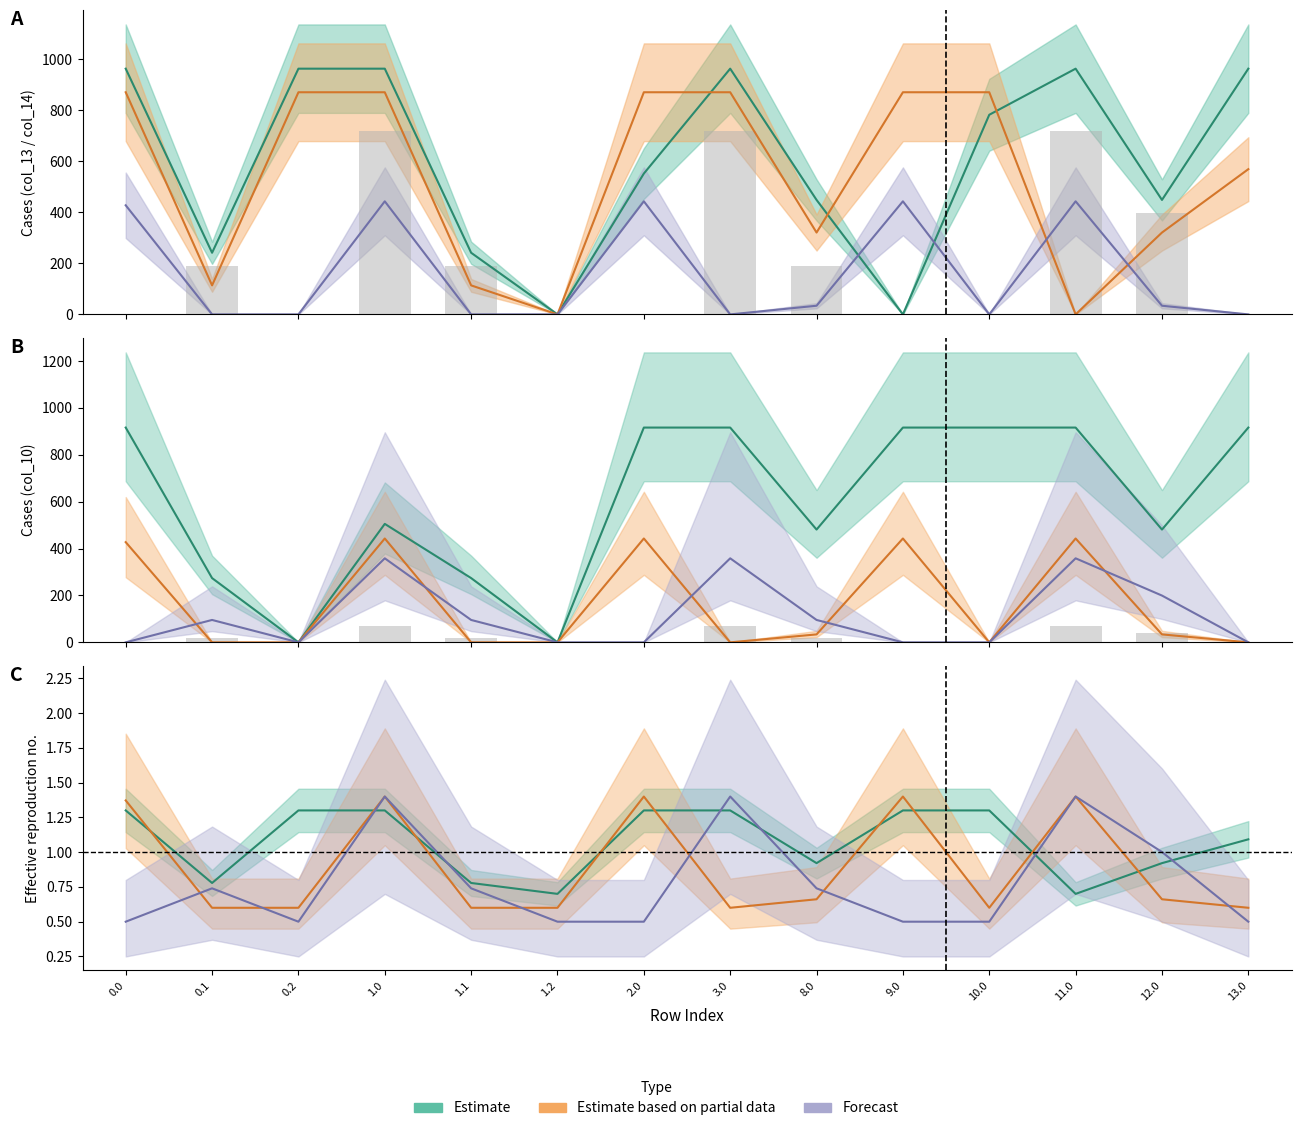

Reading right to left, transcribe all the data shown in this chart.

col_9: 0.0	39.9	71.7	0.0	0.0	19.1	71.7	0.0	0.0	19.1	71.7	0.0	19.1	0.0
col_10: 916.2	481.1	916.2	916.2	916.2	481.1	916.2	916.2	0.0	274.1	505.3	0.0	274.1	916.2
col_13: 962.7	448.5	962.7	782.1	0.0	448.5	962.7	551.8	0.0	241.5	962.7	962.7	241.5	962.7
col_14: 569.0	320.7	0.0	870.3	870.3	320.7	870.3	870.3	0.0	113.7	870.3	870.3	113.7	870.3
col_15: 0.0	33.9	443.0	0.0	443.0	33.9	0.0	443.0	0.0	0.0	443.0	0.0	0.0	427.4